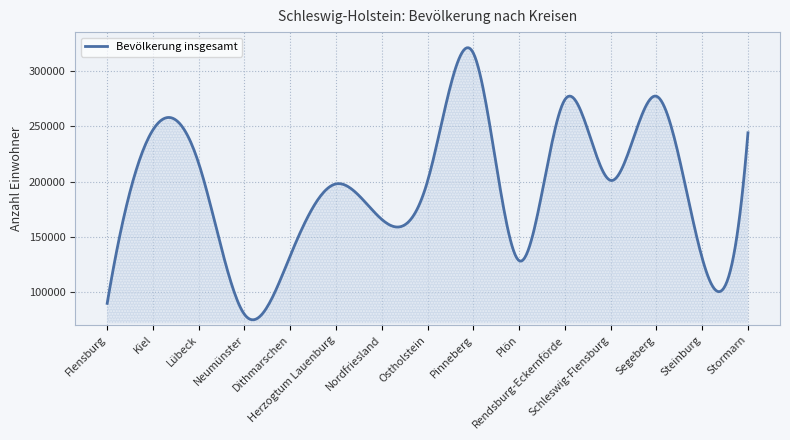

What is the difference between the maximum and minimum values?

245577.5